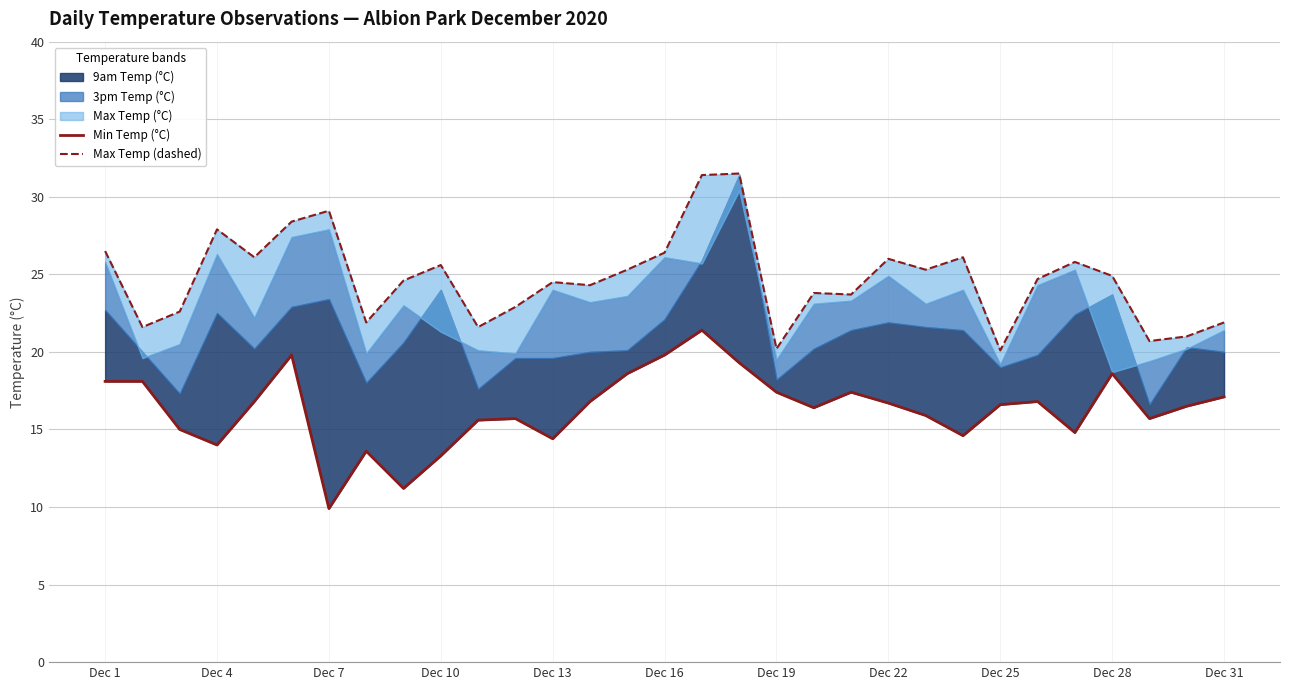

The value of Min Temp (°C) at 16 is 21.4. True or false?

True